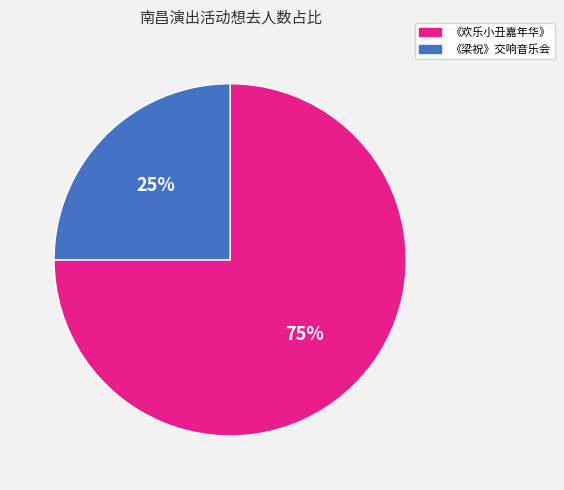

Between 《梁祝》交响音乐会 and 《欢乐小丑嘉年华》, which is larger?

《欢乐小丑嘉年华》